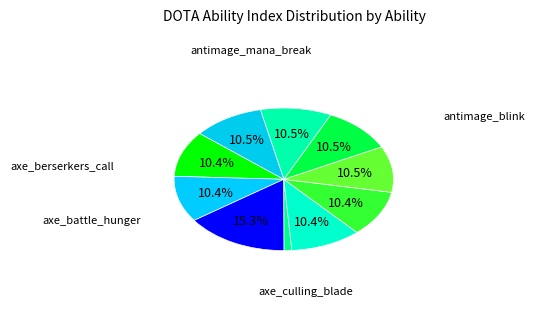

How many segments does this pie chart have?

10